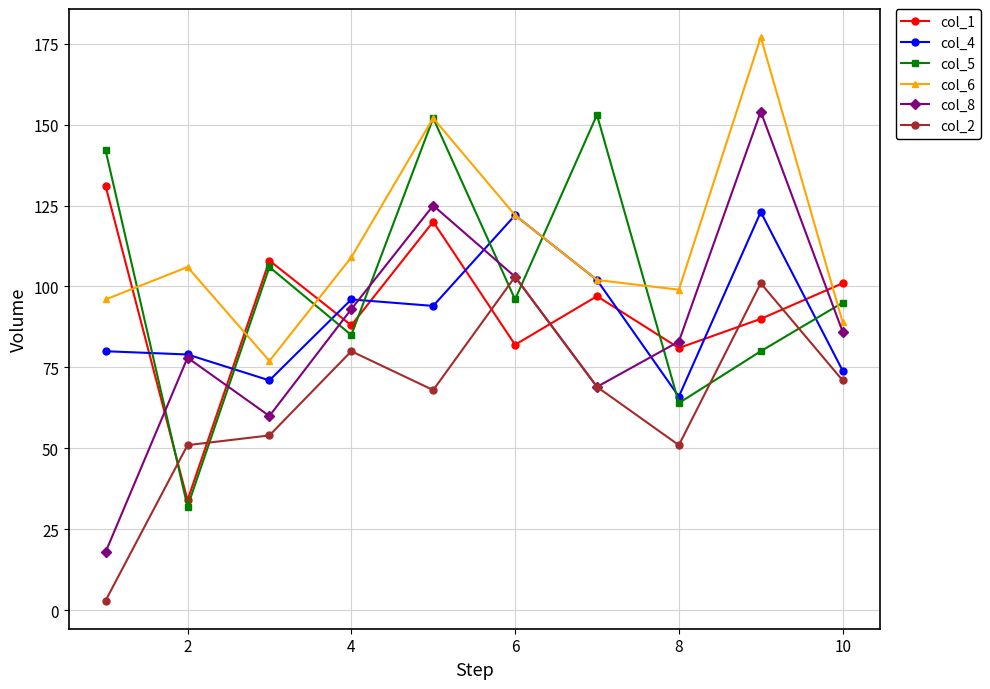

True or false: col_2 and col_6 cross at least once.

False